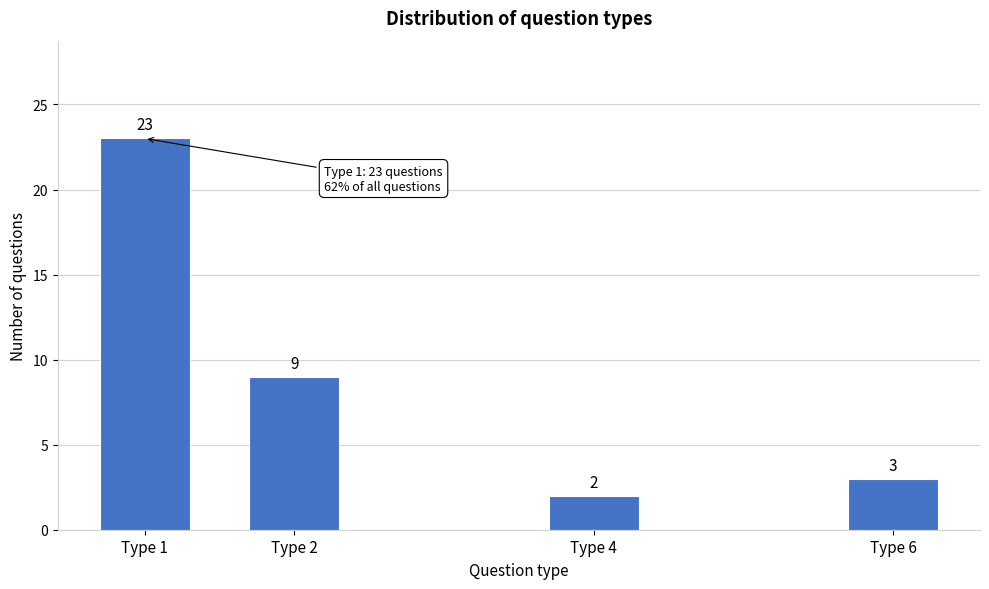

Reading left to right, what are all the values shown in this chart?

23	9	2	3